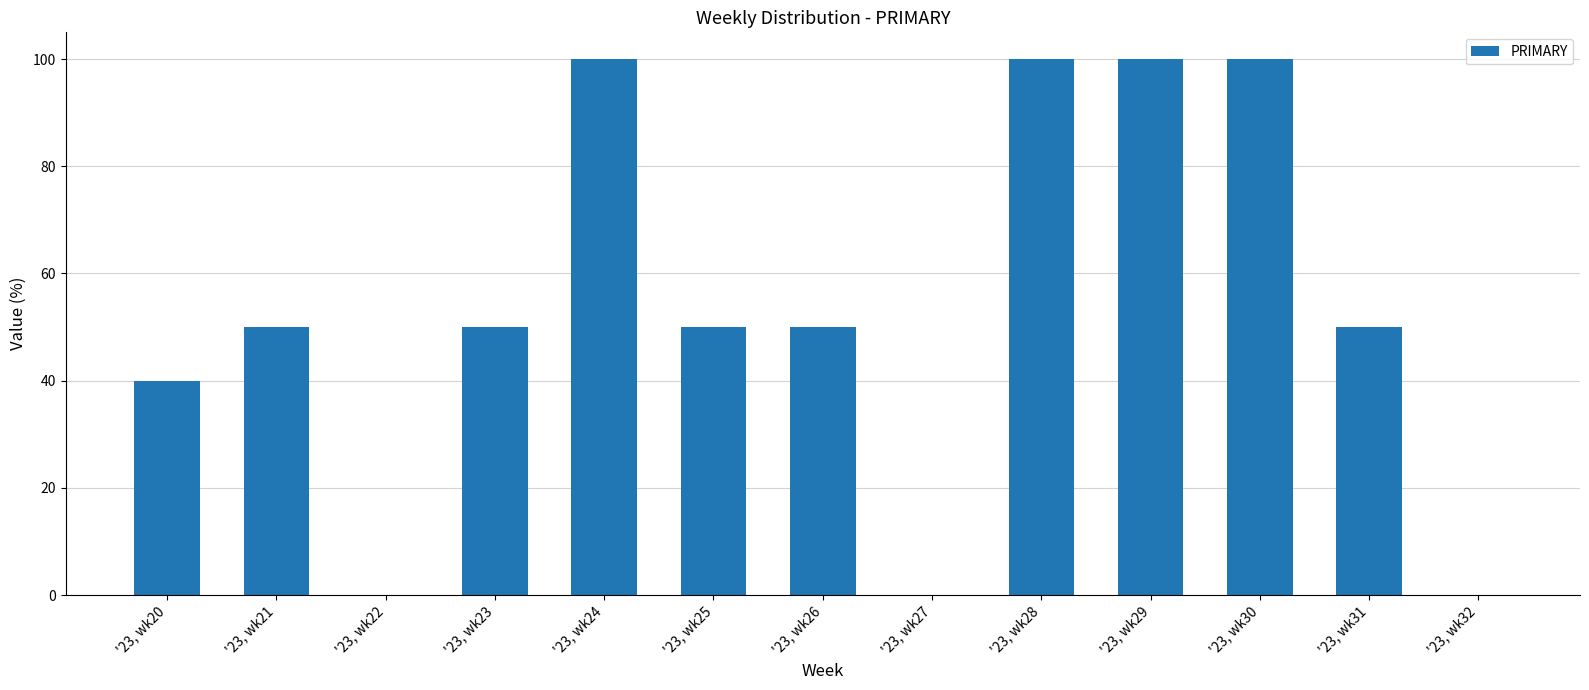

Reading left to right, transcribe all the data shown in this chart.

'23, wk20=40	'23, wk21=50	'23, wk22=0	'23, wk23=50	'23, wk24=100	'23, wk25=50	'23, wk26=50	'23, wk27=0	'23, wk28=100	'23, wk29=100	'23, wk30=100	'23, wk31=50	'23, wk32=0